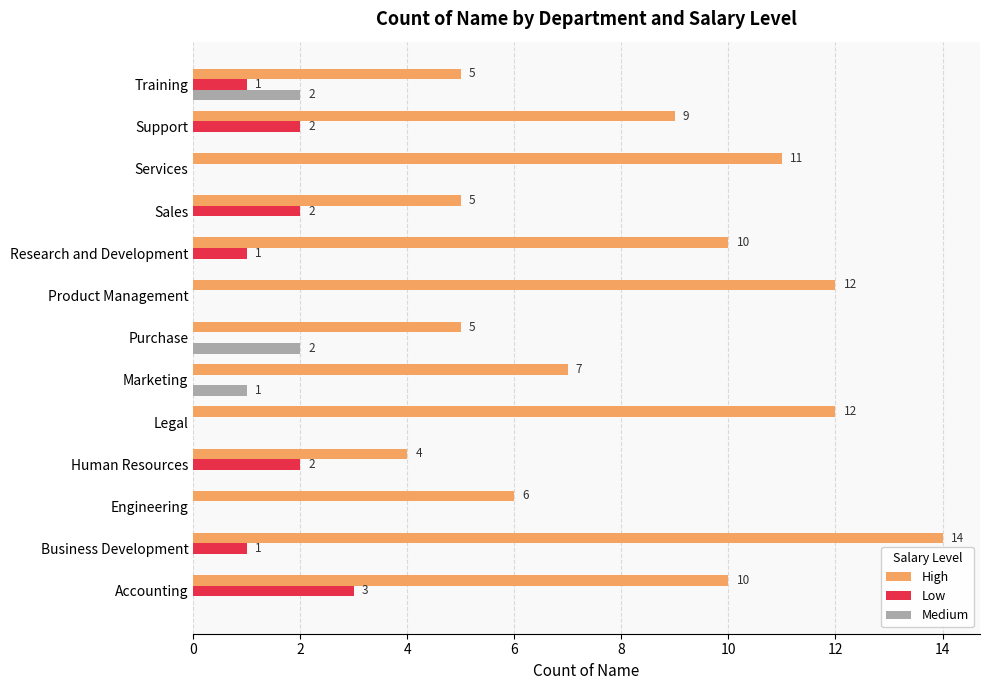

What is the sum of all Medium values?

5